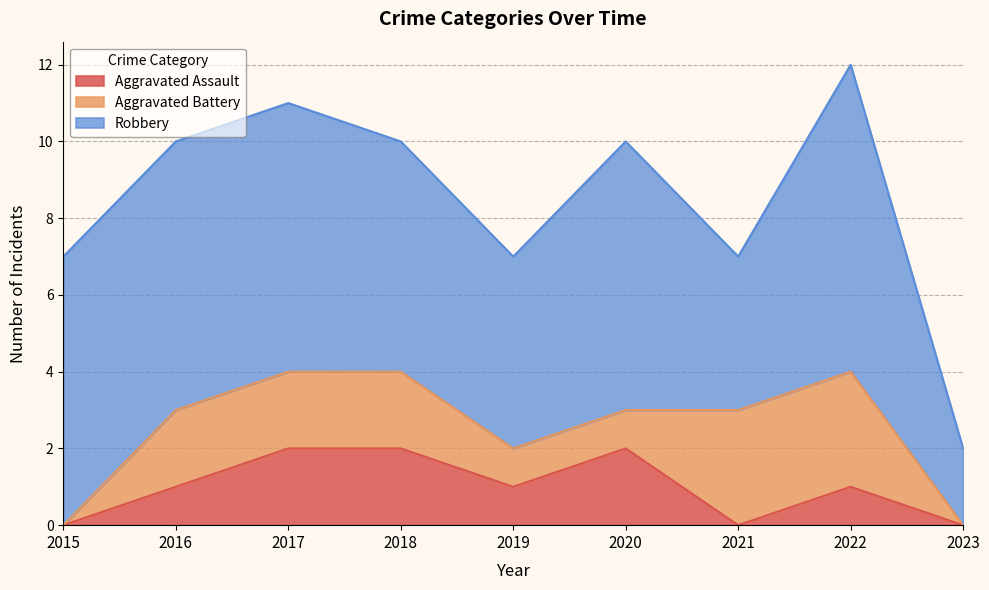

Reading left to right, transcribe all the data shown in this chart.

Aggravated Assault: 2015=0	2016=1	2017=2	2018=2	2019=1	2020=2	2021=0	2022=1	2023=0
Aggravated Battery: 2015=0	2016=2	2017=2	2018=2	2019=1	2020=1	2021=3	2022=3	2023=0
Robbery: 2015=7	2016=7	2017=7	2018=6	2019=5	2020=7	2021=4	2022=8	2023=2